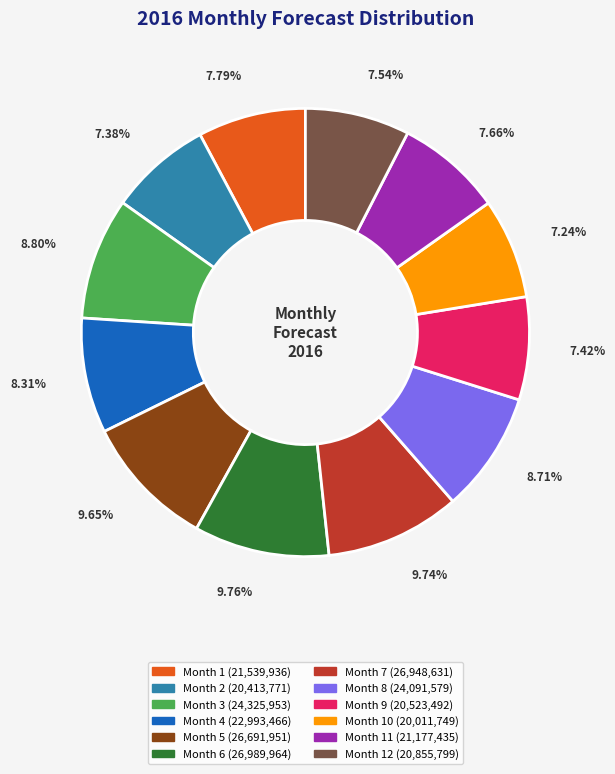

To the nearest percent, what is the difference between the largest and smallest slice percentages?

3%